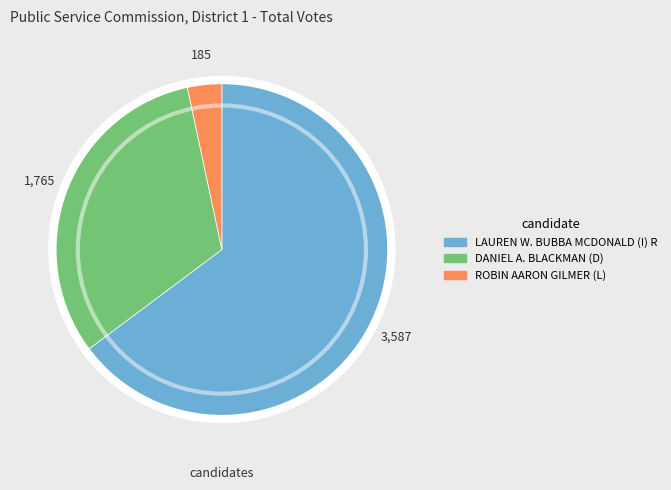

Combined, do DANIEL A. BLACKMAN (D) and LAUREN W. BUBBA MCDONALD (I) R account for over 50%?

Yes